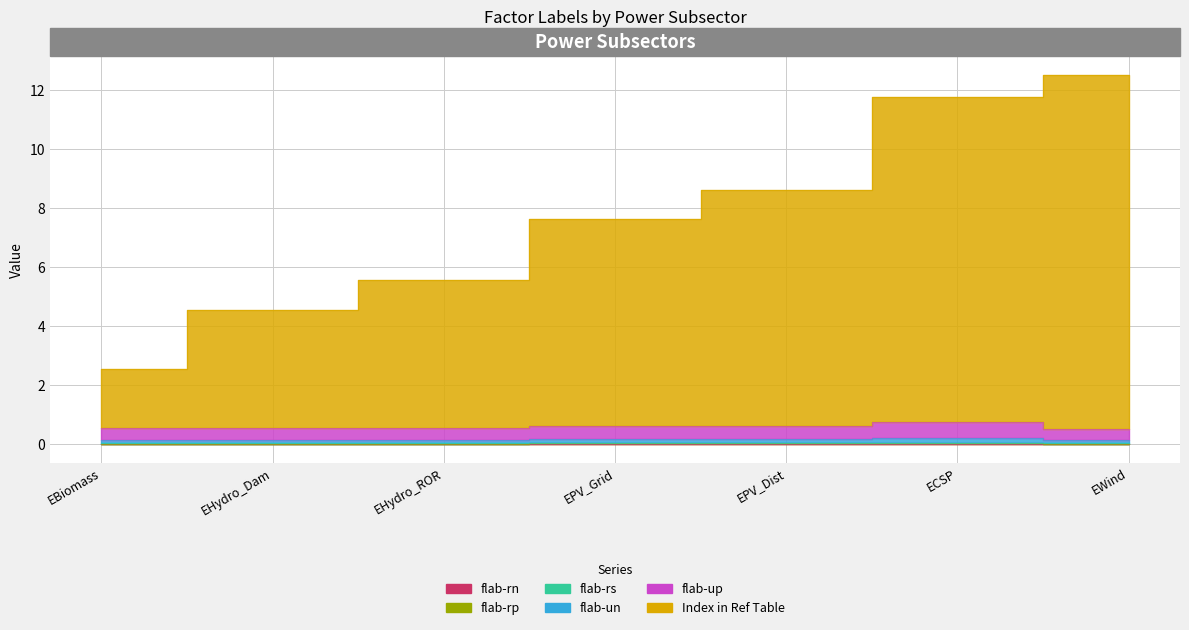

Which series has the widest spread of values?

Index in Ref Table